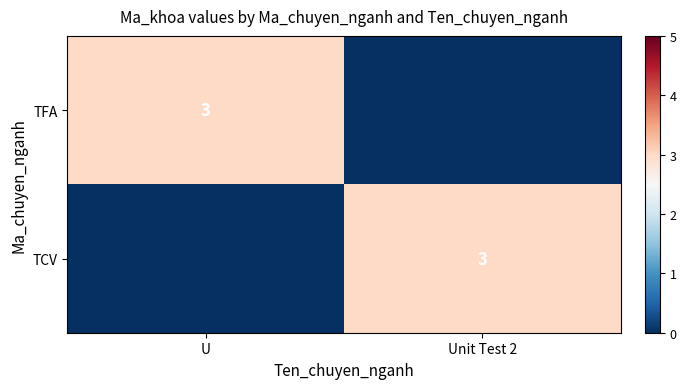

The TFA series shows 5 at U. True or false?

False